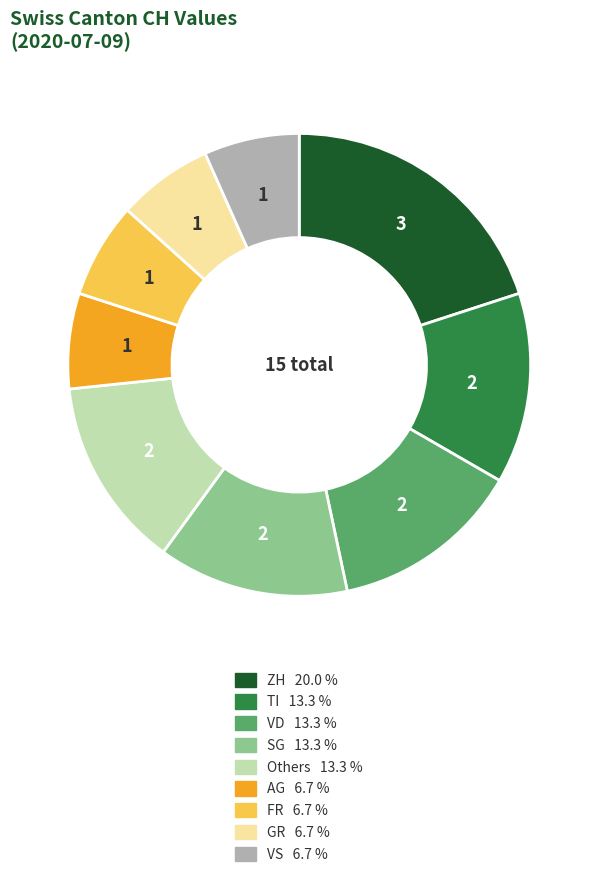

What is the largest slice in the pie chart?

ZH